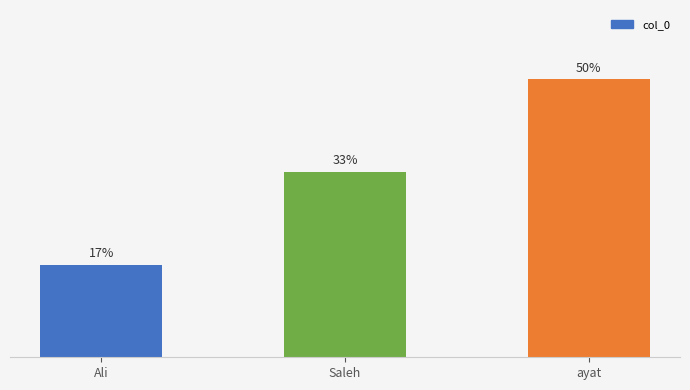

What position from the left is Ali?

1